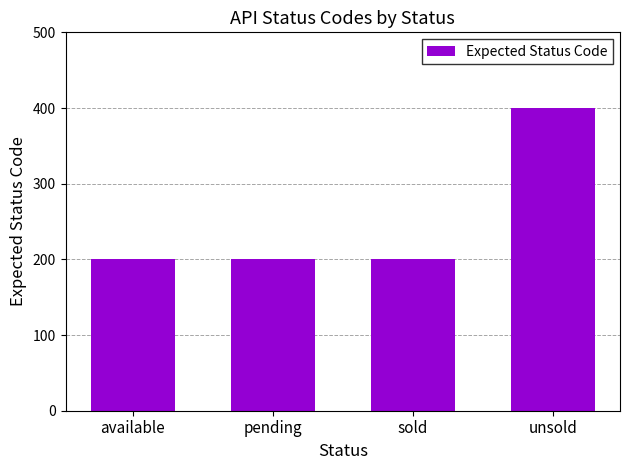

What value does the data have at unsold?

400